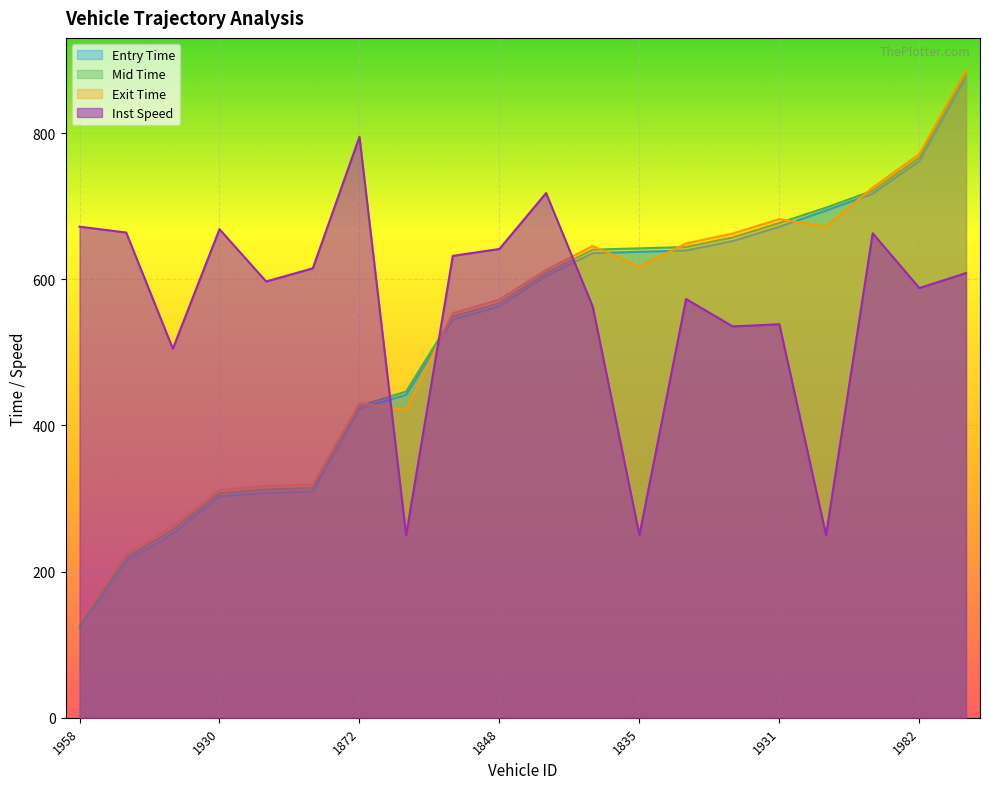

Rank the series at 1931 from highest to lowest value.

exit, mid, entry, instspeed